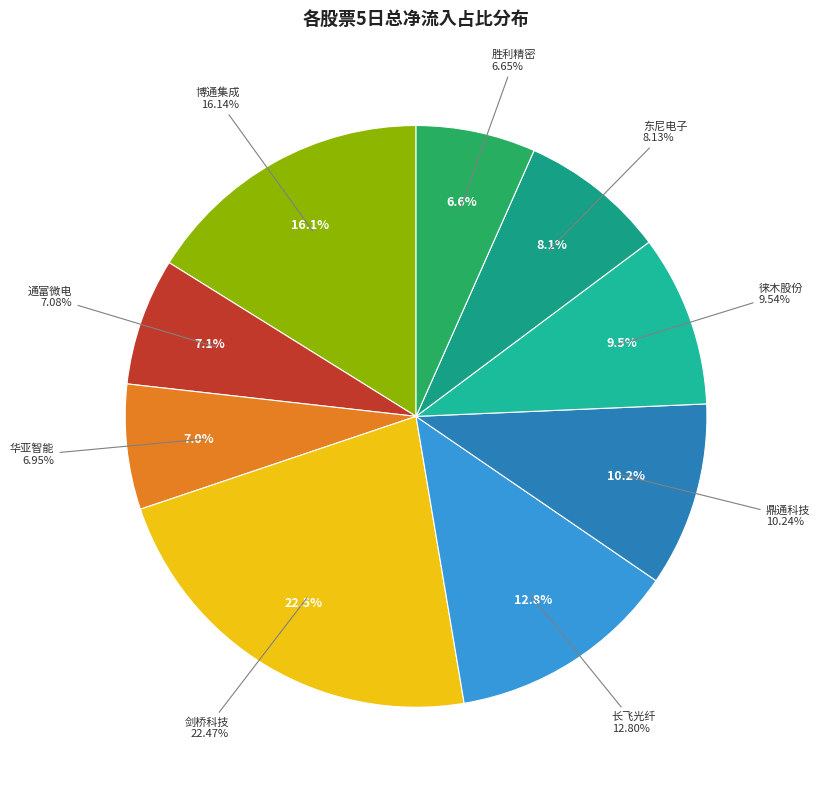

Combined, what portion of the pie is 徕木股份 and 华亚智能?

16.5%